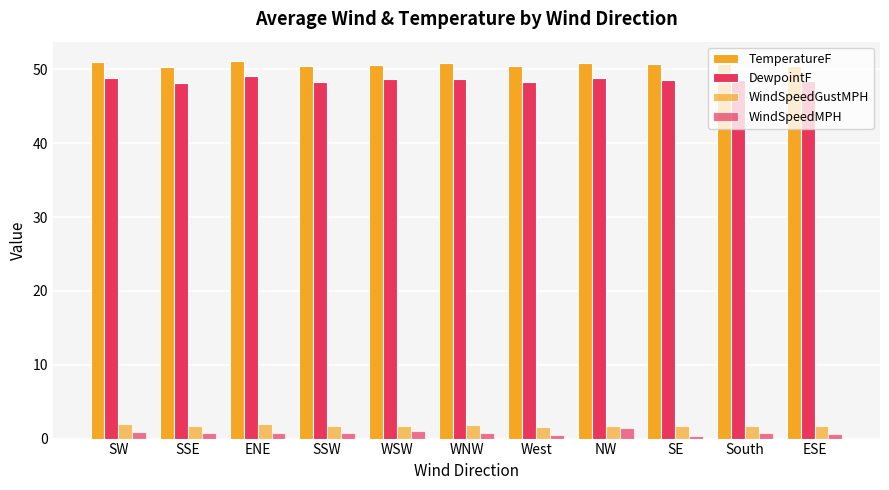

How many bars are there in total?

44